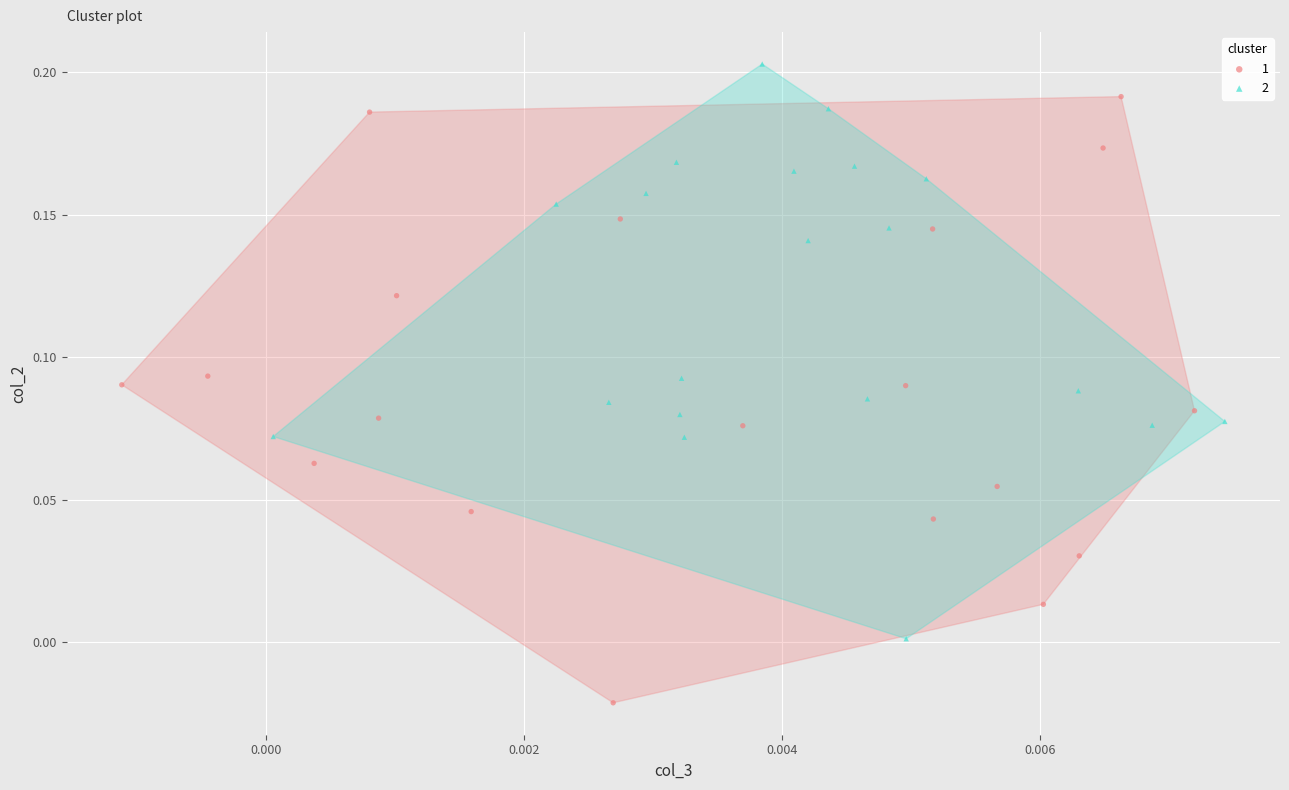

What are all the series names shown in the legend?

1, 2